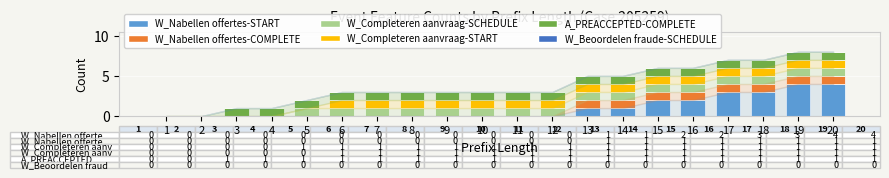

True or false: W_Nabellen offertes-START has a value of 3 at 15.

False